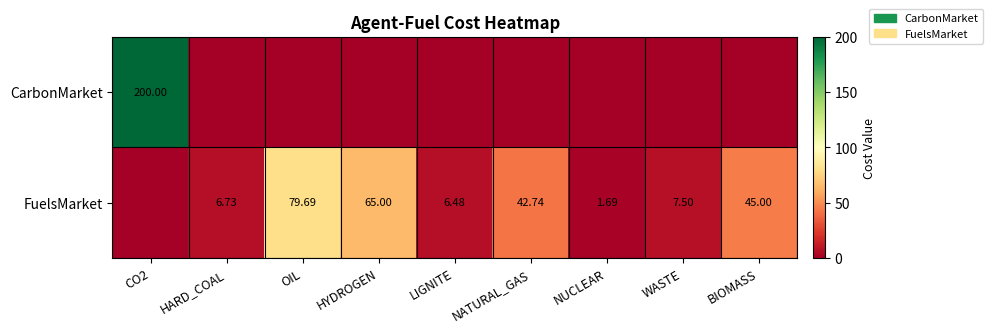

What is the maximum value shown in the chart?

200.0